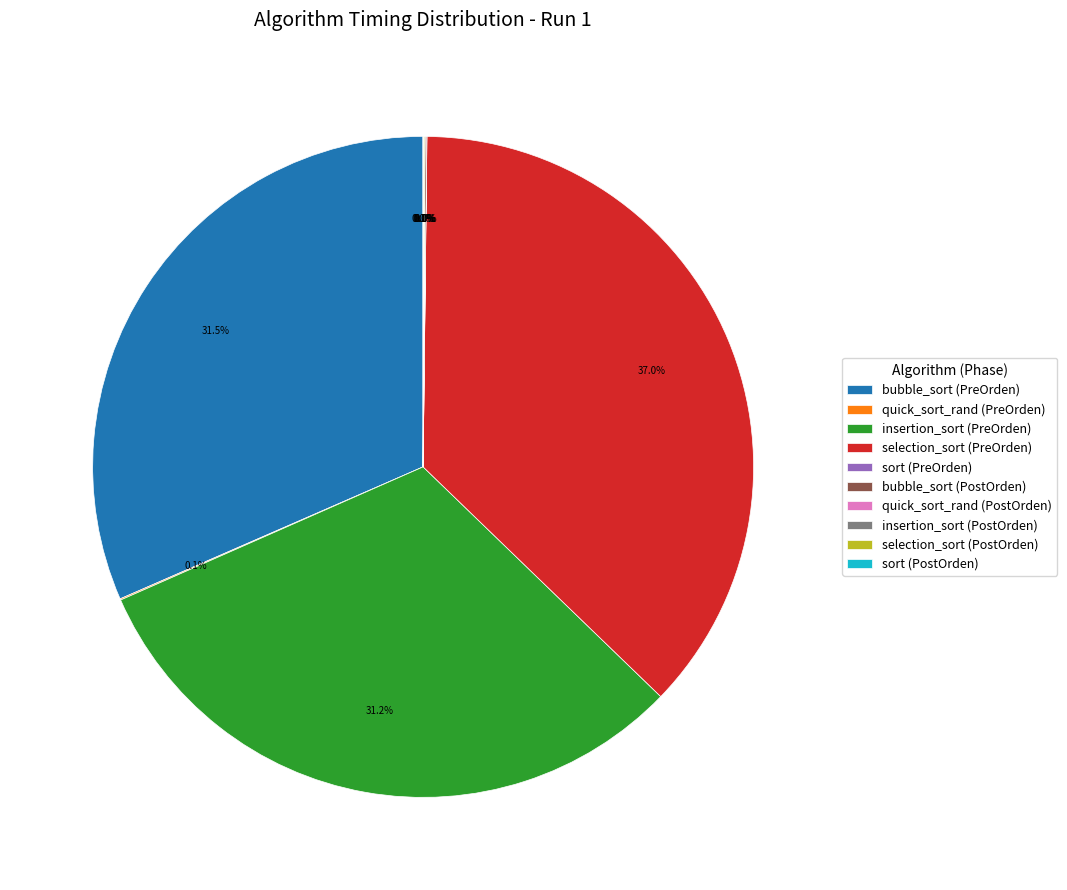

Is there a majority slice in this chart?

No